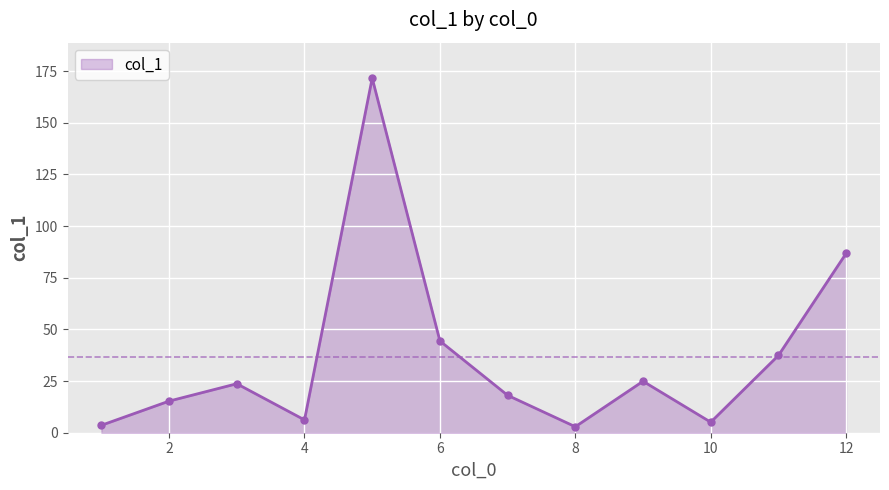

Does the chart have visible grid lines?

Yes